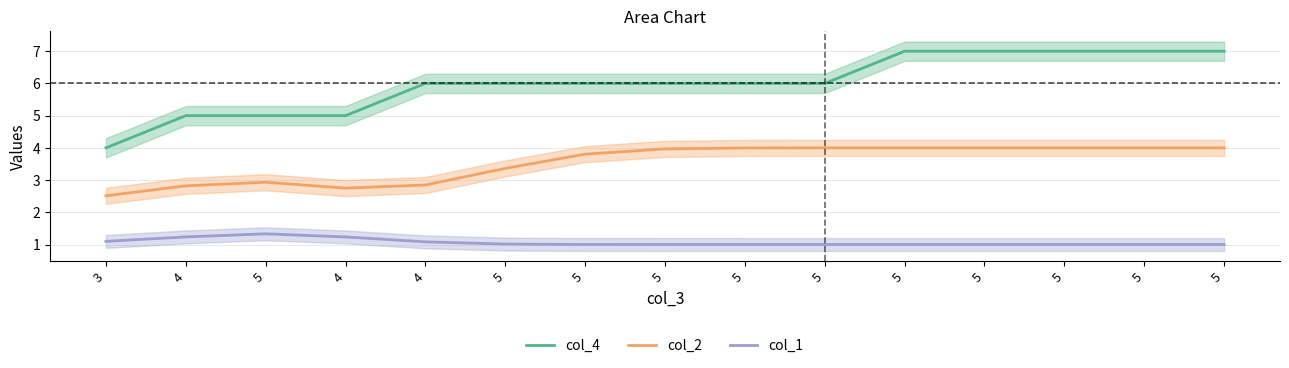

True or false: col_2 has a value of 4.0 at 5.

True